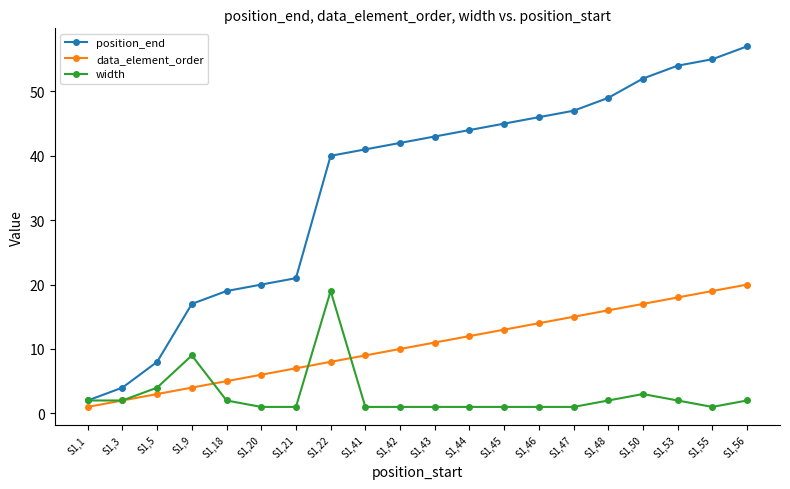

What is the spread (max minus min) of values at S1,47?

46